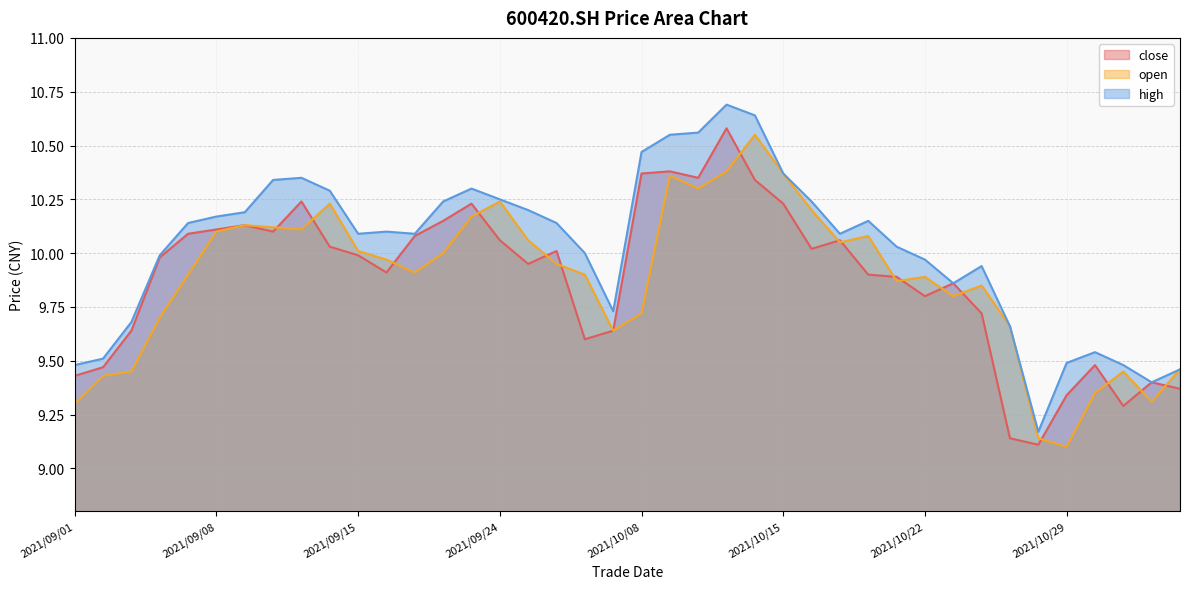

List the labels in order of open value, largest first.

2021/10/14, 2021/10/13, 2021/10/15, 2021/10/11, 2021/10/12, 2021/09/24, 2021/09/14, 2021/10/18, 2021/09/23, 2021/09/09, 2021/09/10, 2021/09/13, 2021/09/08, 2021/10/20, 2021/09/27, 2021/10/19, 2021/09/15, 2021/09/22, 2021/09/16, 2021/09/28, 2021/09/17, 2021/09/07, 2021/09/29, 2021/10/22, 2021/10/21, 2021/10/26, 2021/10/25, 2021/10/08, 2021/09/06, 2021/10/27, 2021/09/30, 2021/11/04, 2021/09/03, 2021/11/02, 2021/09/02, 2021/11/01, 2021/11/03, 2021/09/01, 2021/10/28, 2021/10/29